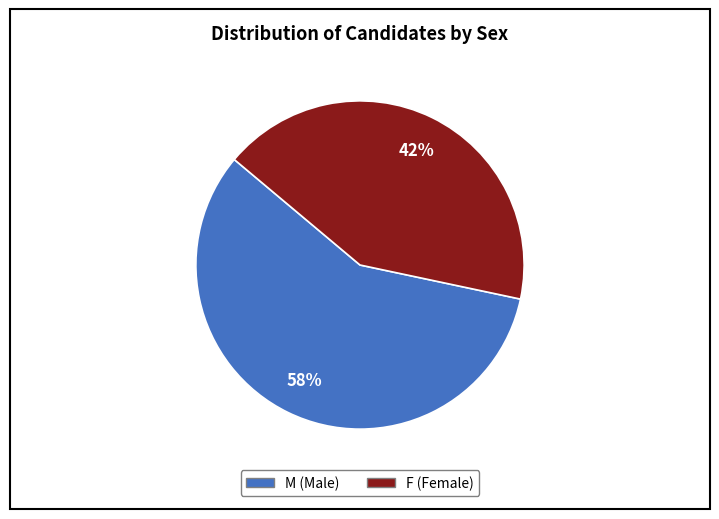

Is the sum of M and F greater than half?

Yes